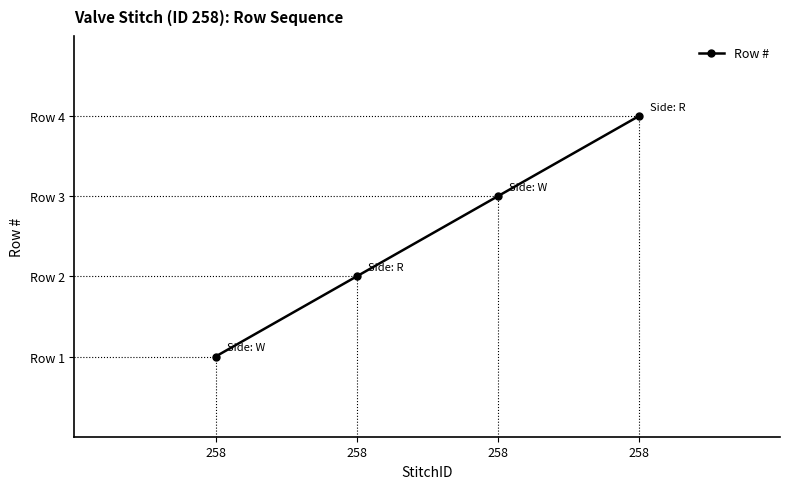

List the labels in order of value, smallest first.

258, 258, 258, 258